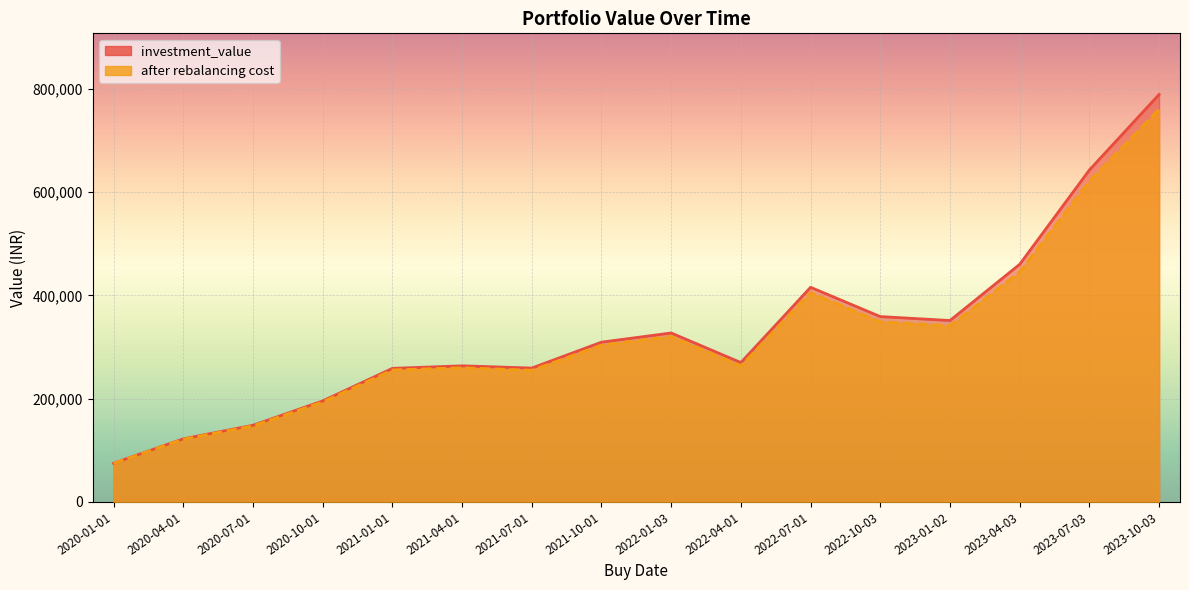

The value of investment_value at 2022-04-01 is 269934.9. True or false?

True